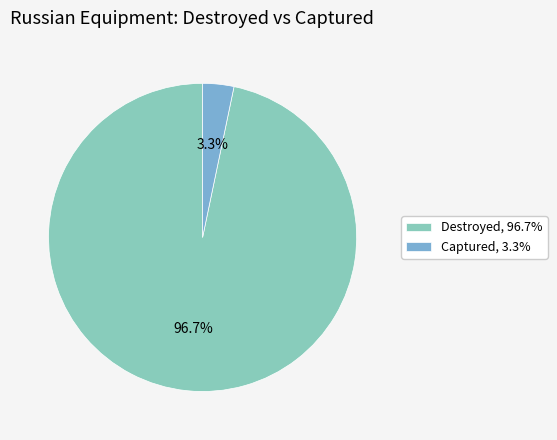

Is it true that Captured is 3% of the pie?

True